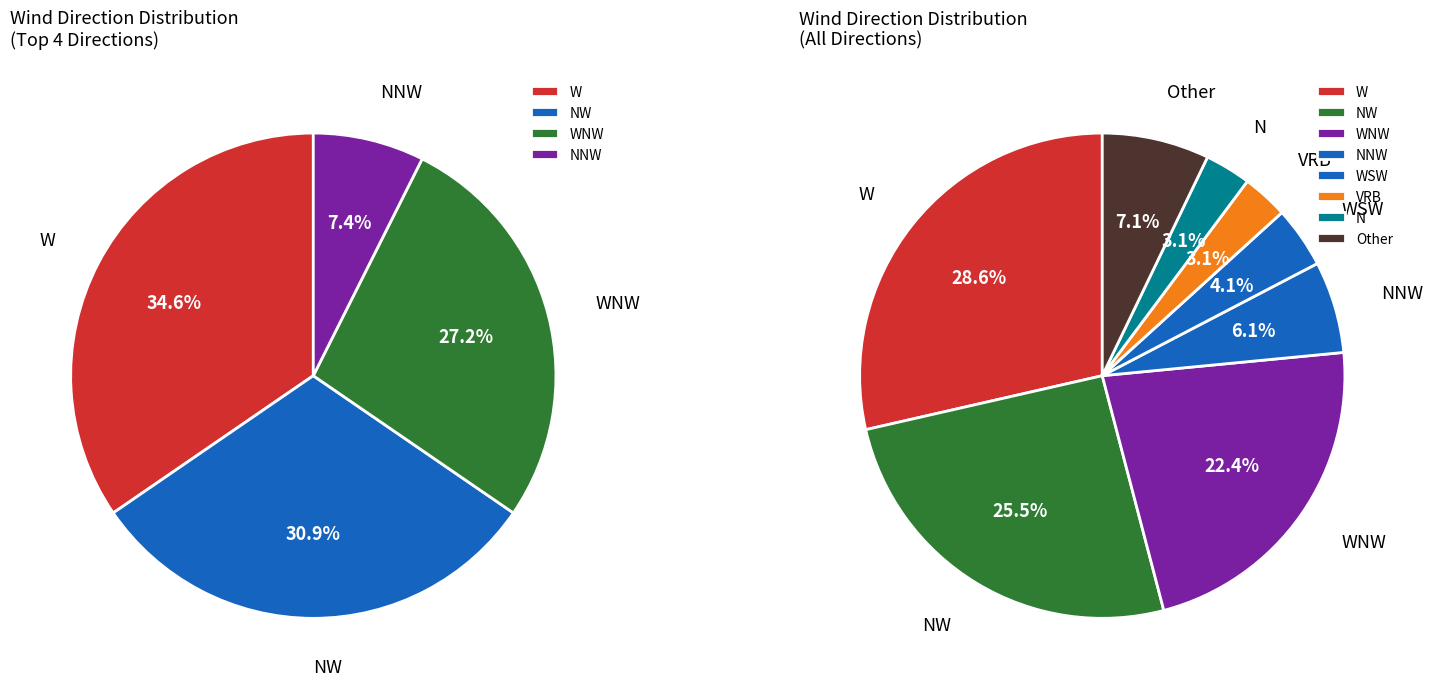

Count the number of slices in the pie.

8